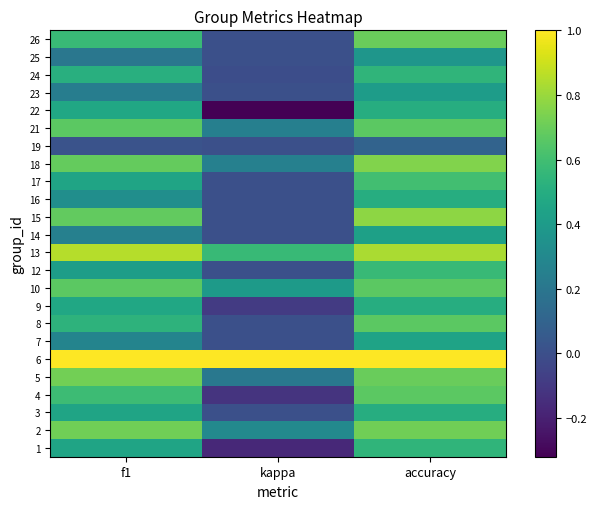

What is the difference between the highest and lowest values at accuracy?

0.9